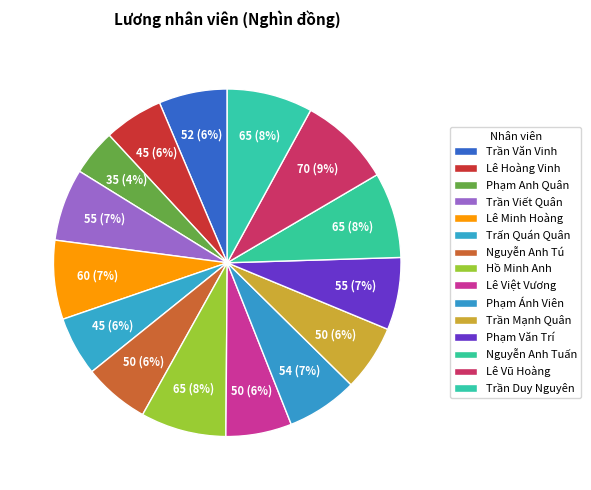

Count the number of slices in the pie.

15